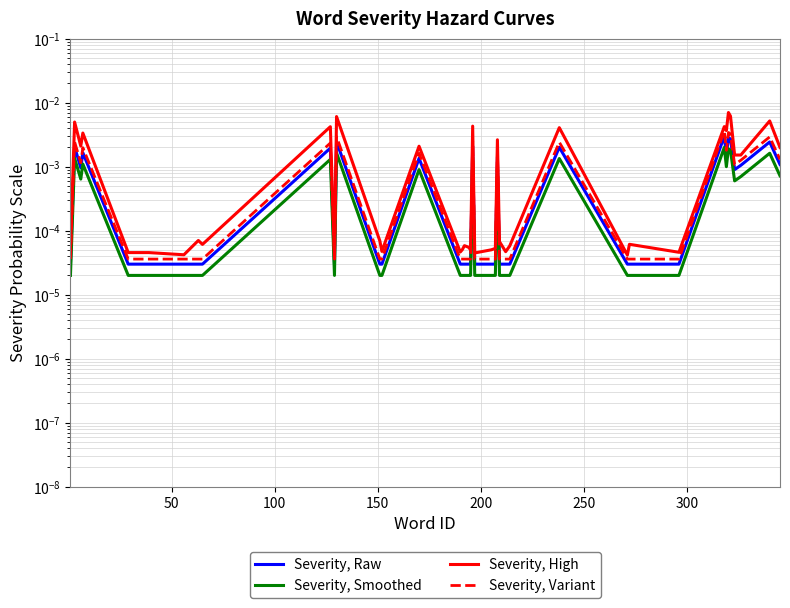

True or false: Severity, Variant and Severity, Smoothed intersect in this chart.

False